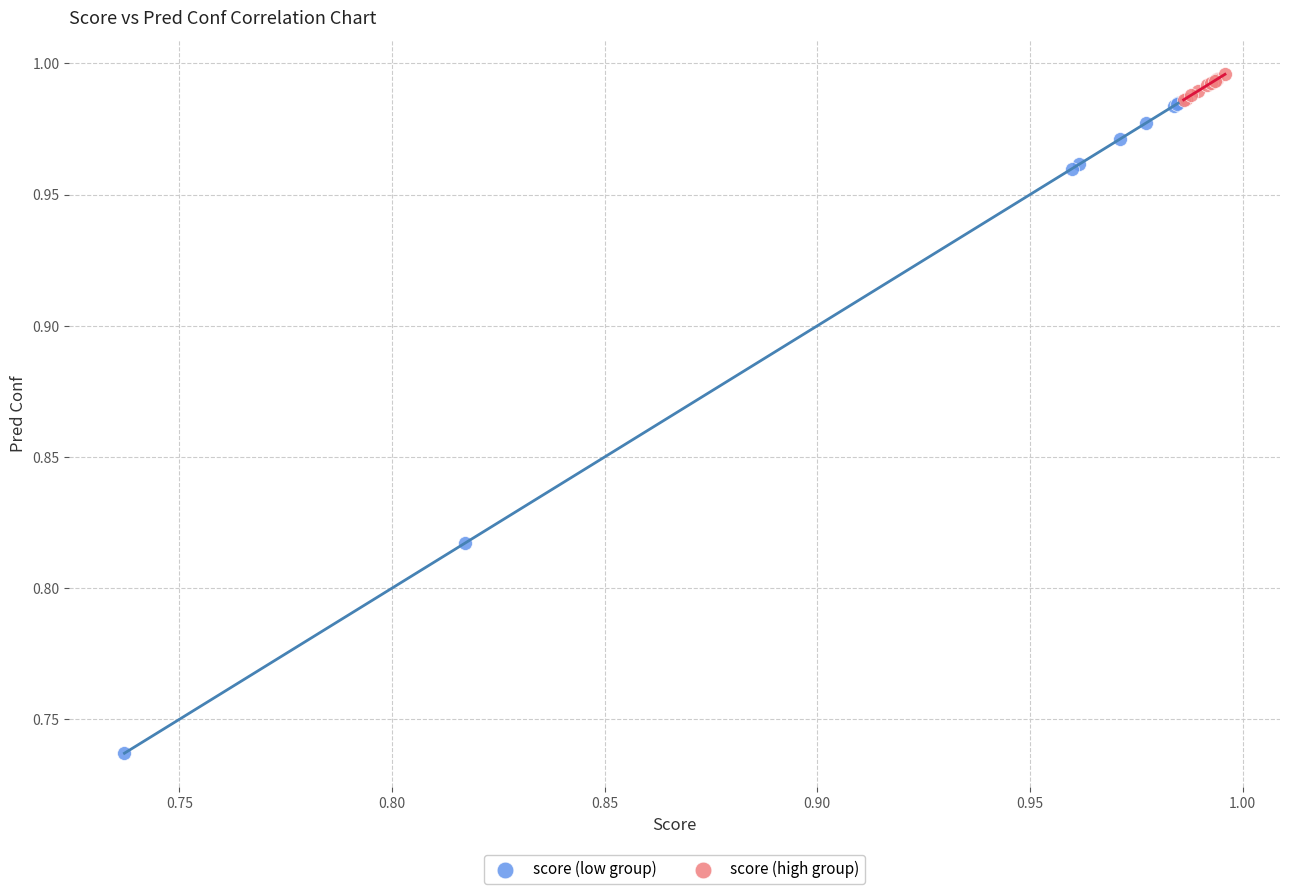

Which series reaches the minimum Y coordinate?

score (low group)